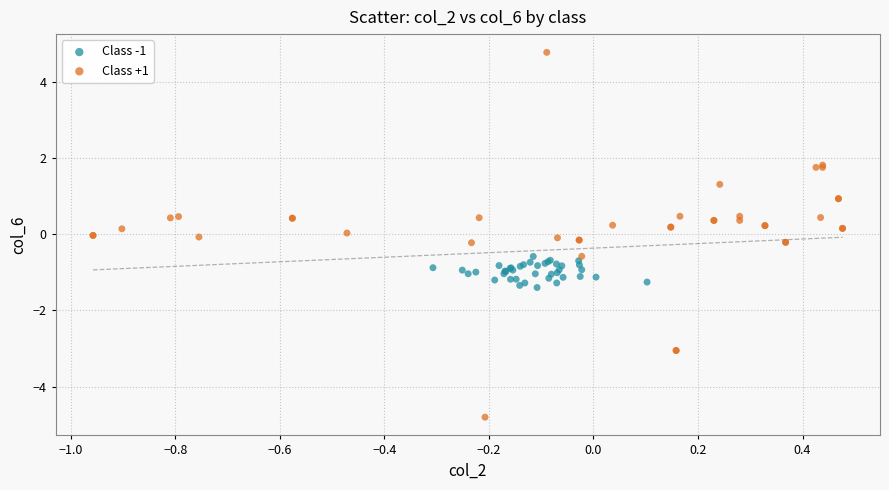

Which series contains the highest Y value?

Class +1